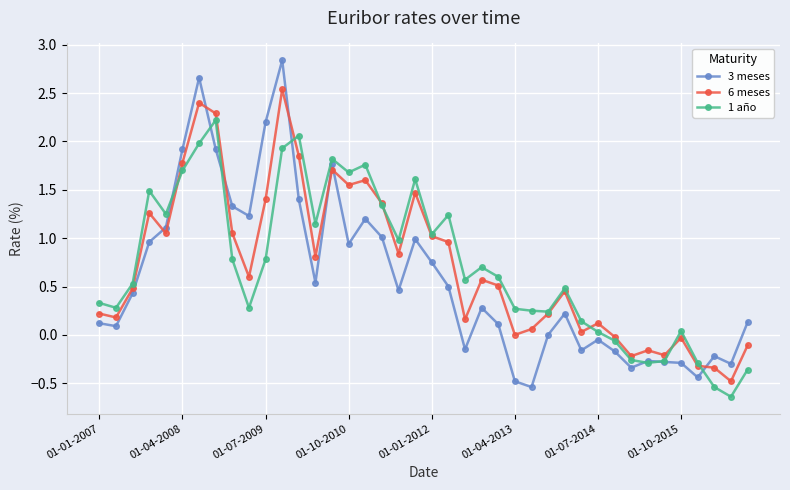

What is the average value of the 3 meses series?

0.6